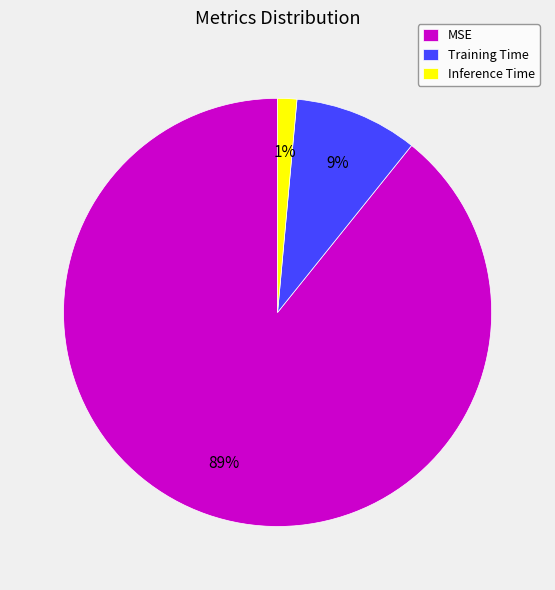

Count the number of slices in the pie.

3